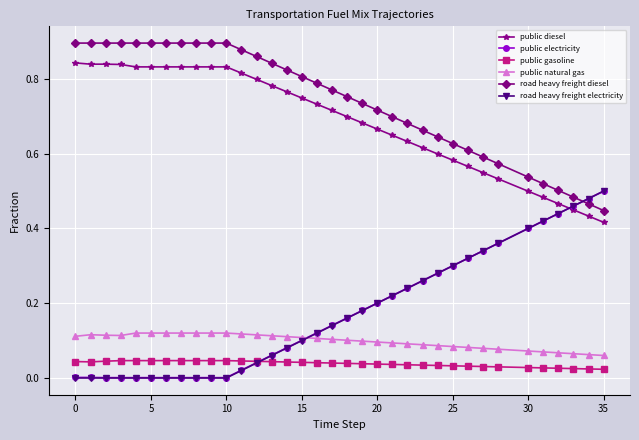

How many categories are shown in the chart?

35